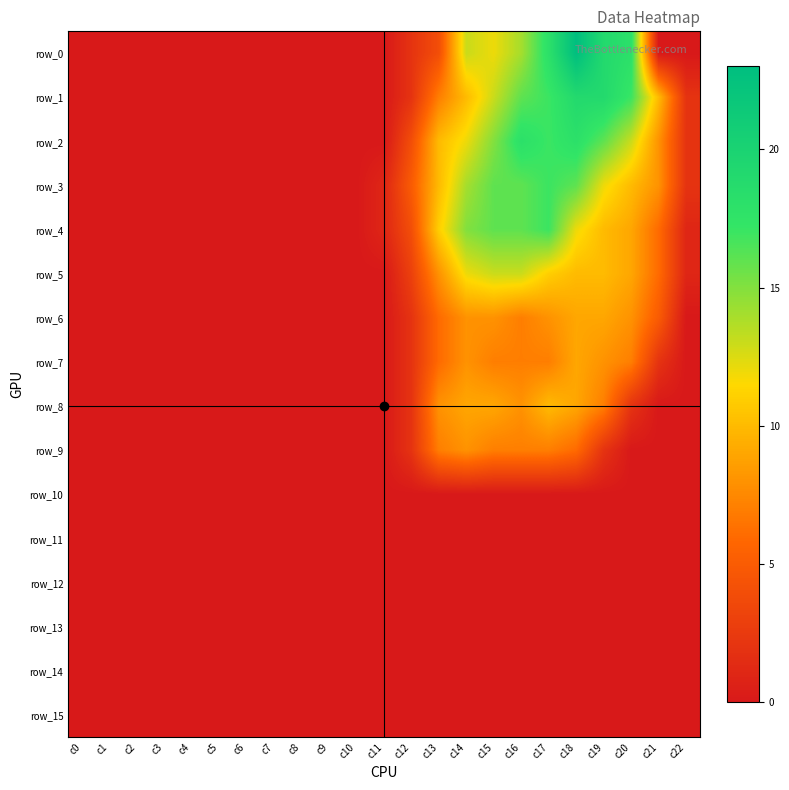

Rank the series at c3 from lowest to highest value.

row_0, row_1, row_2, row_3, row_4, row_5, row_6, row_7, row_8, row_9, row_10, row_11, row_12, row_13, row_14, row_15